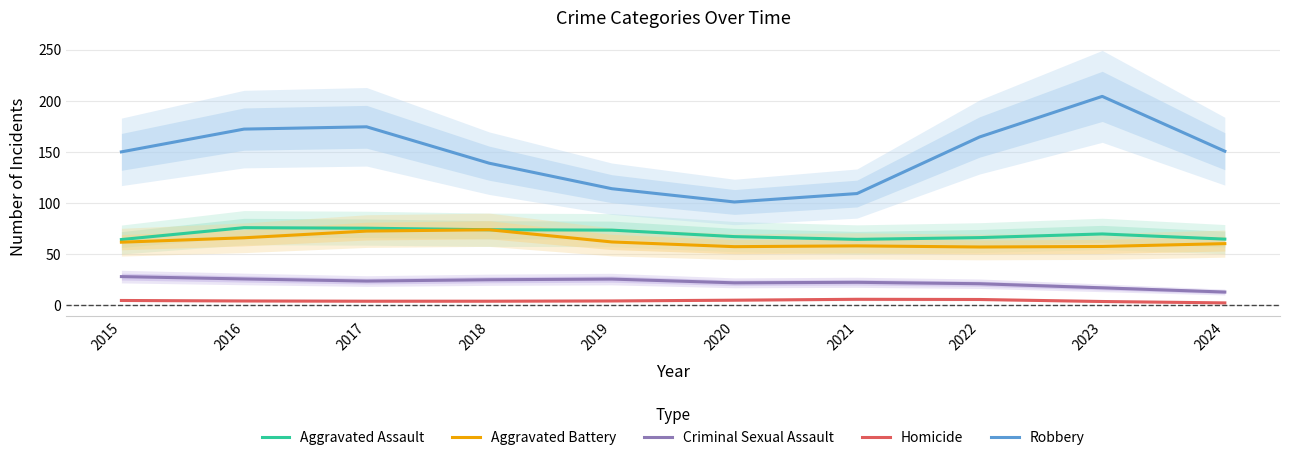

Reading left to right, list all the values displayed in this chart.

Aggravated Assault: 2015=64.4	2016=76.0	2017=75.5	2018=73.9	2019=73.6	2020=67.2	2021=64.5	2022=66.3	2023=69.8	2024=64.8
Aggravated Battery: 2015=61.8	2016=66.1	2017=72.6	2018=73.9	2019=62.0	2020=57.4	2021=58.2	2022=57.1	2023=57.6	2024=60.4
Criminal Sexual Assault: 2015=28.1	2016=25.8	2017=23.7	2018=25.0	2019=25.7	2020=22.0	2021=22.5	2022=21.1	2023=17.1	2024=13.0
Homicide: 2015=4.7	2016=4.3	2017=4.0	2018=4.0	2019=4.3	2020=5.0	2021=5.9	2022=5.7	2023=3.7	2024=2.4
Robbery: 2015=150.2	2016=172.4	2017=174.7	2018=139.1	2019=114.1	2020=101.1	2021=109.4	2022=164.8	2023=204.5	2024=150.8